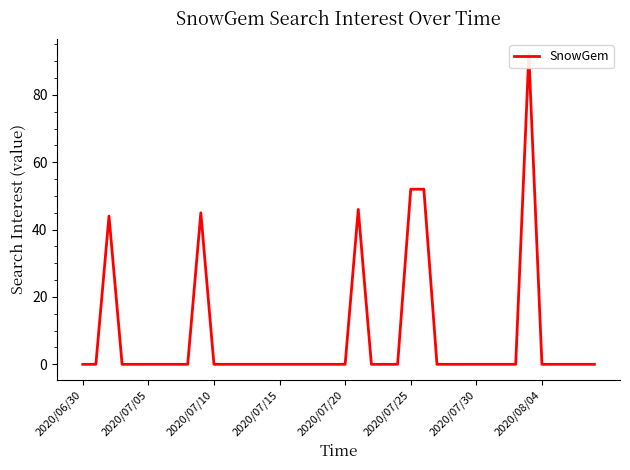

How many interior local peaks (higher than both neighbors) does the data have?

4